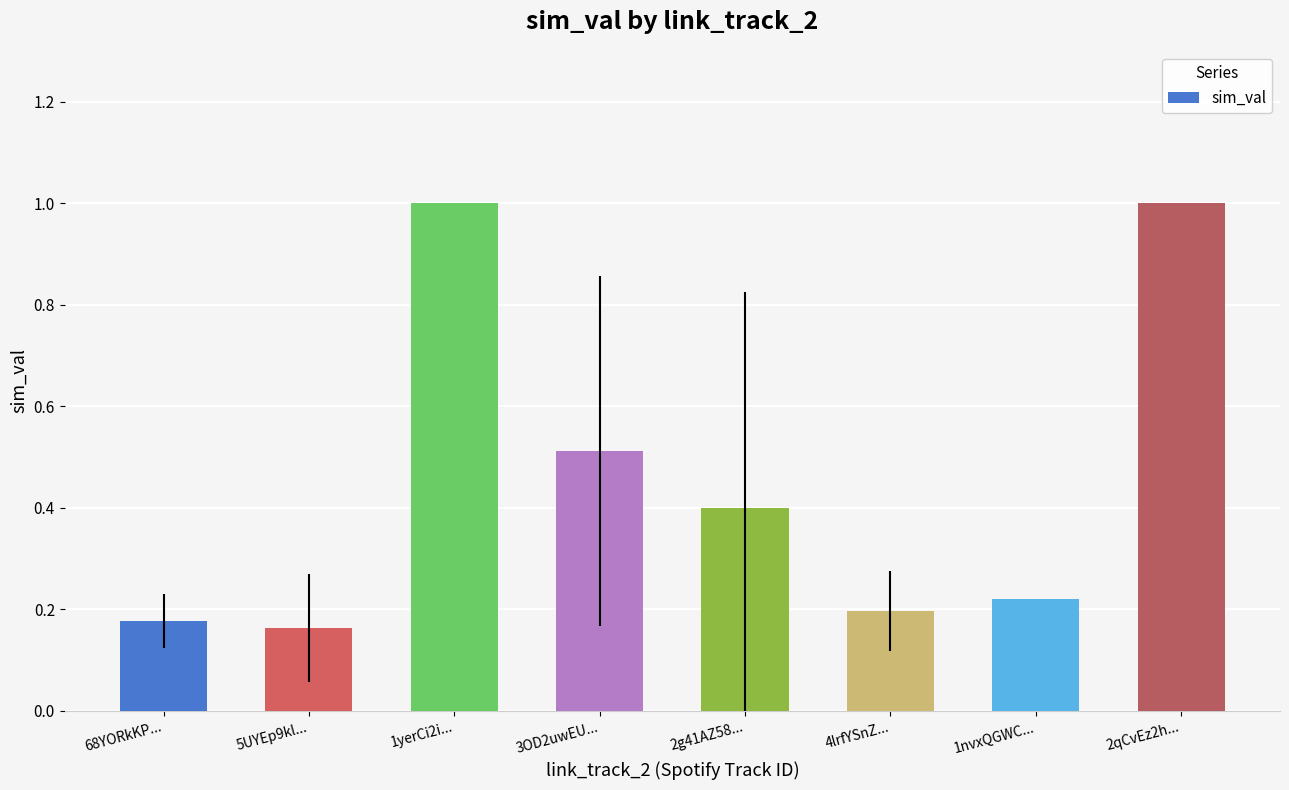

The chart shows a value of 1.5 at 1yerCi2i.... True or false?

False